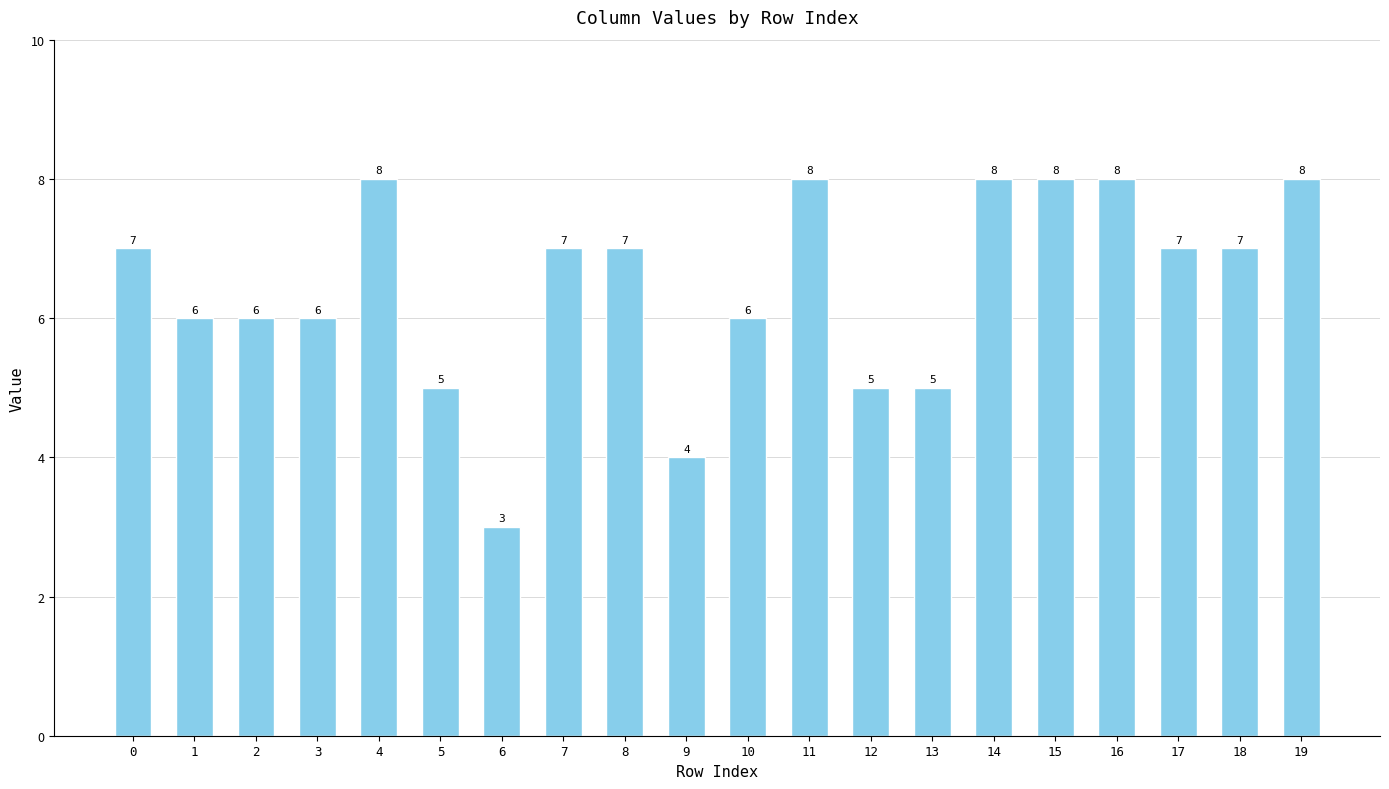

True or false: the data shows 10 at 7.

False